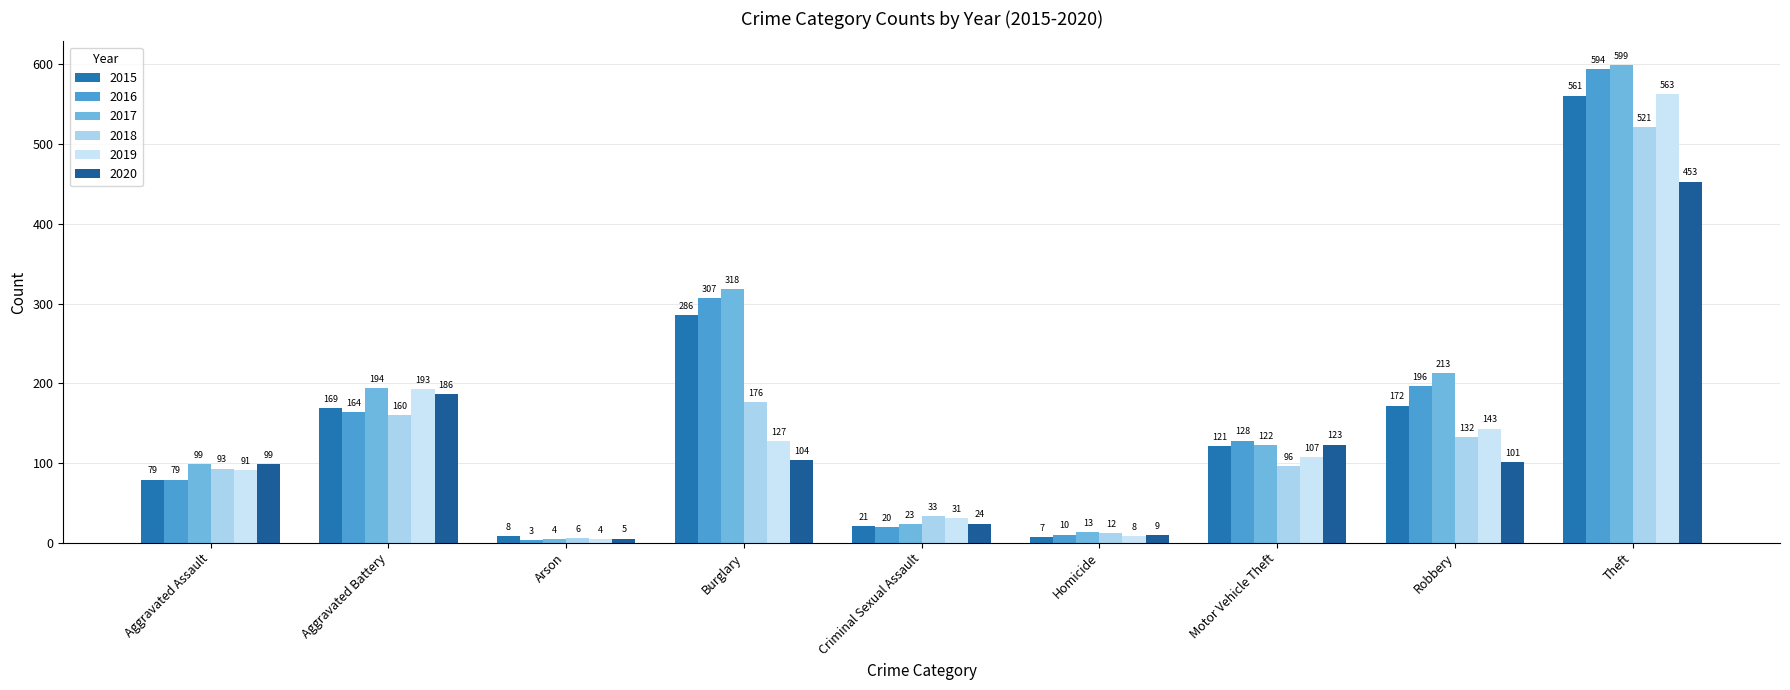

How many values in the 2020 series are below 101?

4